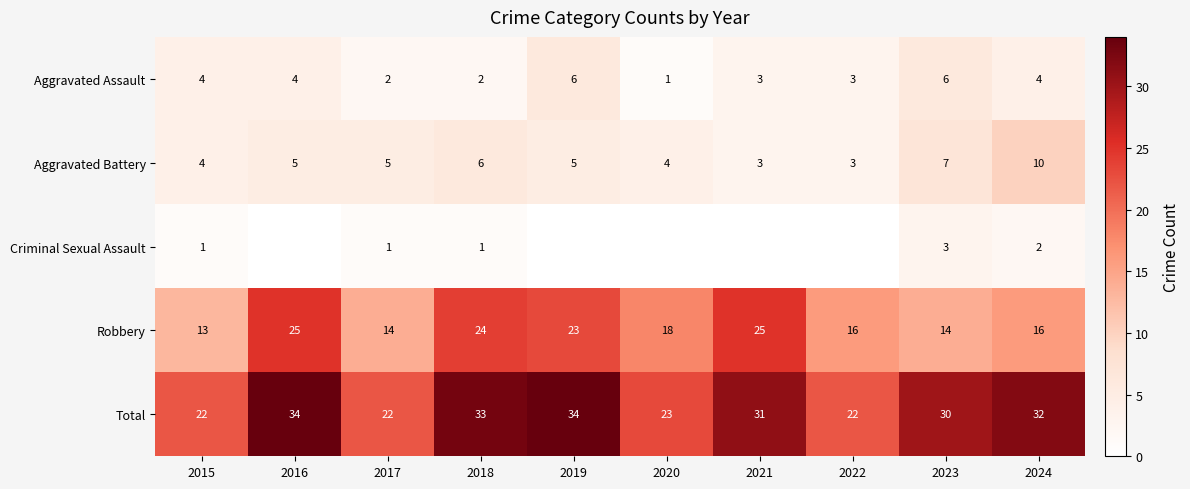

The value of Aggravated Battery at 2016 is 3. True or false?

False